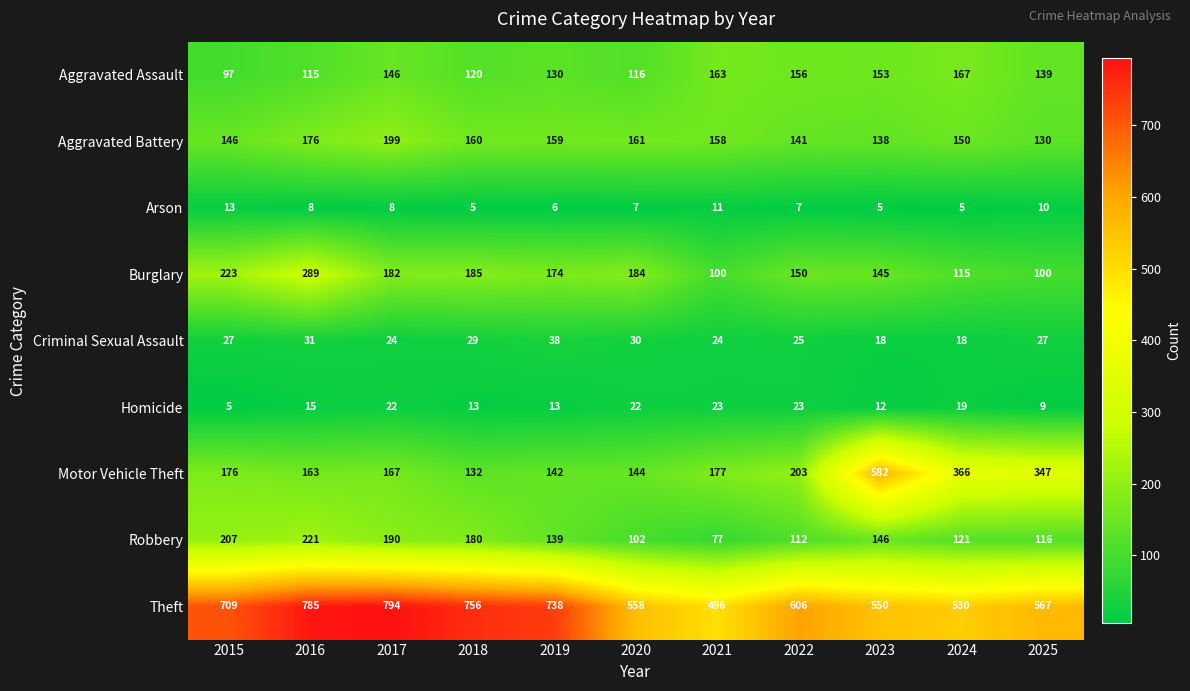

At how many categories does at least one series exceed 331?

11